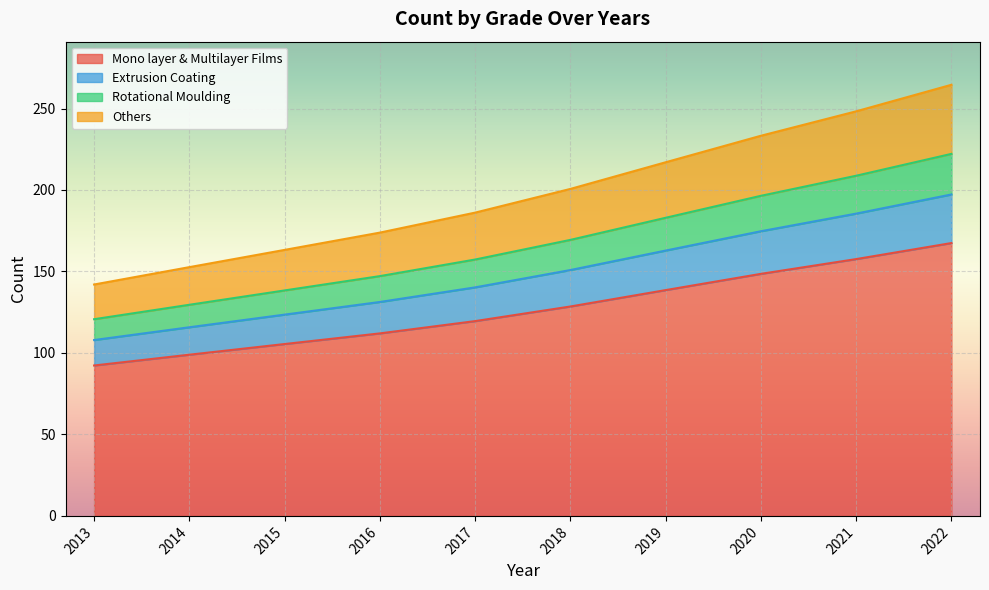

How many lines are shown in the chart?

4